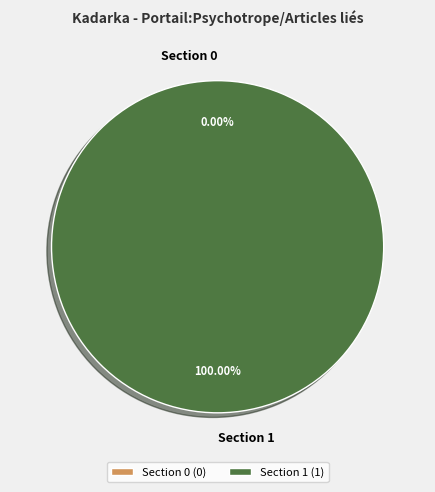

True or false: Section 0 accounts for 0% of the total.

True